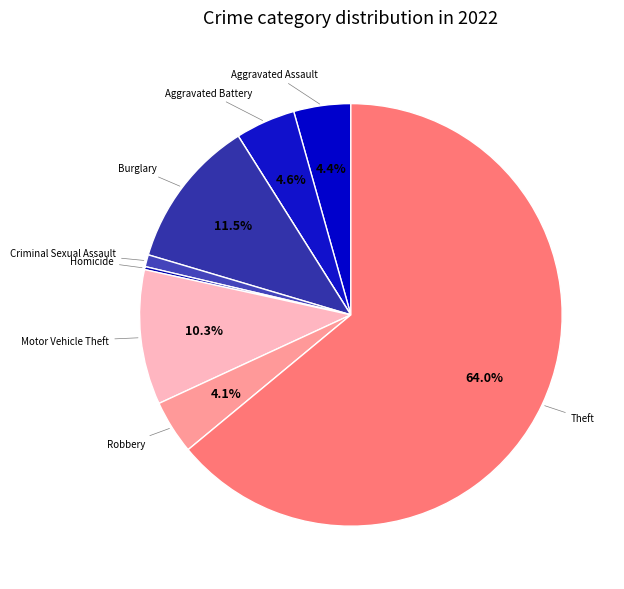

To the nearest percent, what is the difference between the largest and smallest slice percentages?

64%